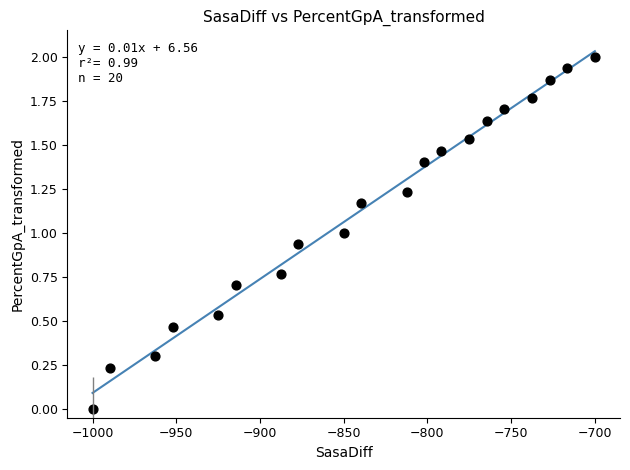

What is the range of Y values (max minus min)?

2.0